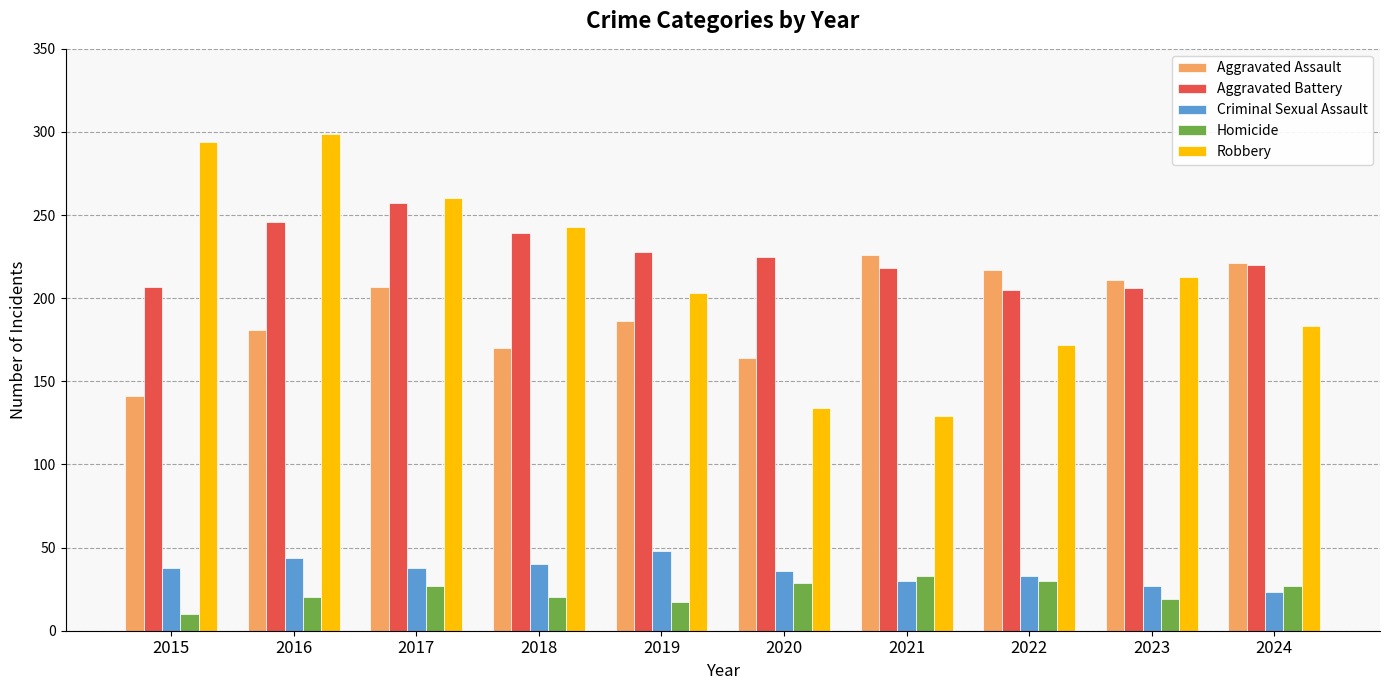

At how many categories does at least one series exceed 232?

4